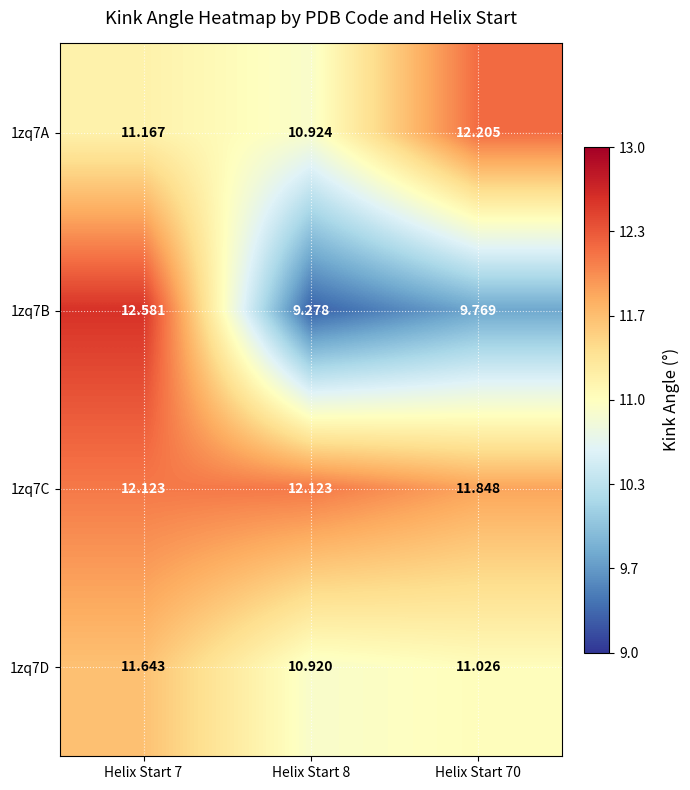

Count the number of categories in the chart.

3